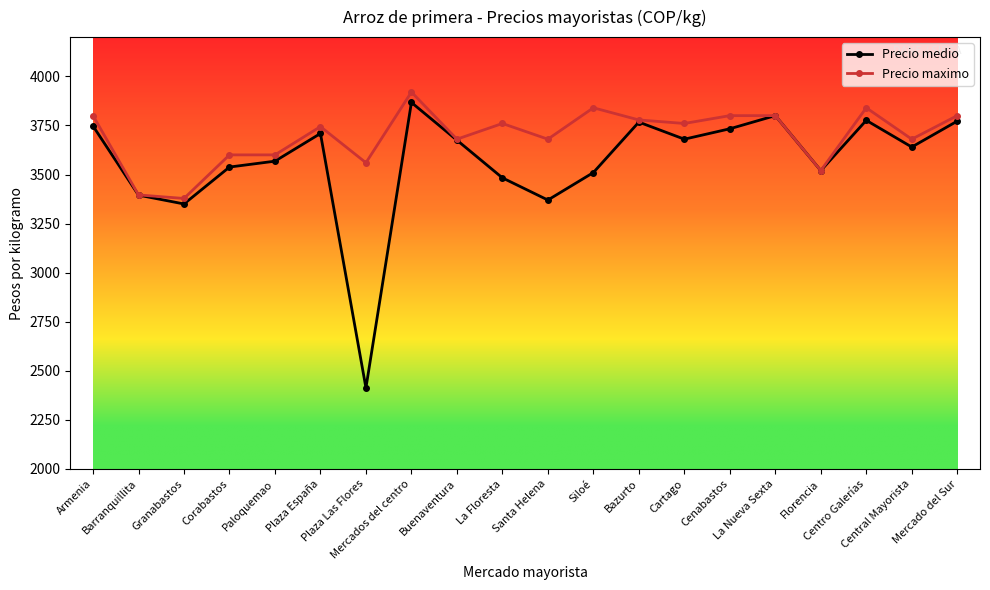

True or false: Precio maximo has more than 1 points higher than both neighbors.

True